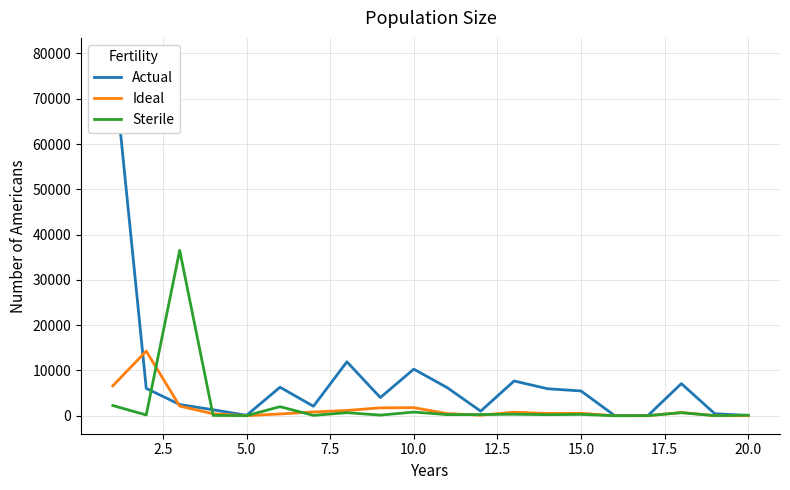

True or false: Ideal and Actual intersect in this chart.

True